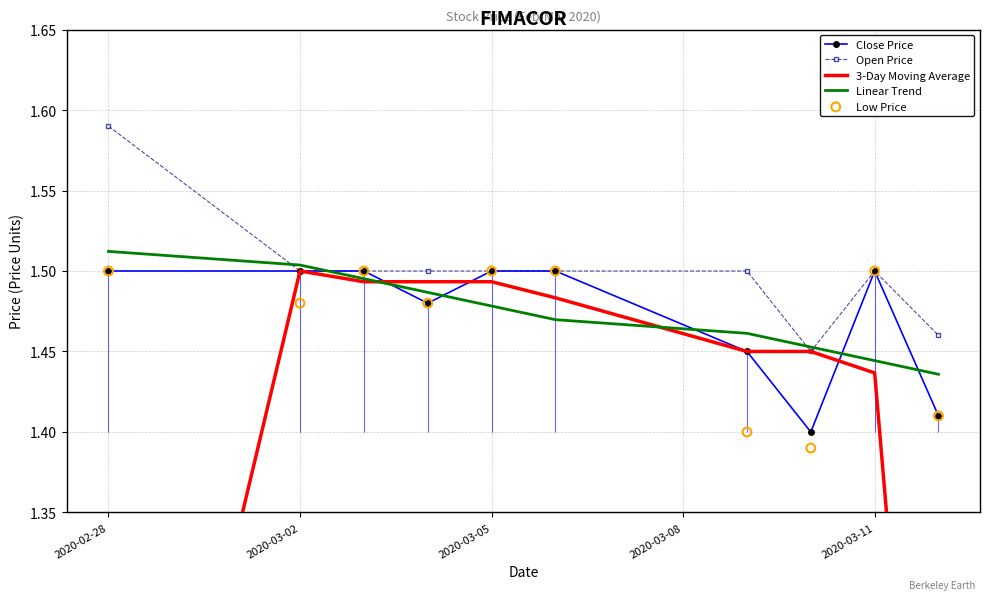

Which series has the largest total across all categories?

Open Price